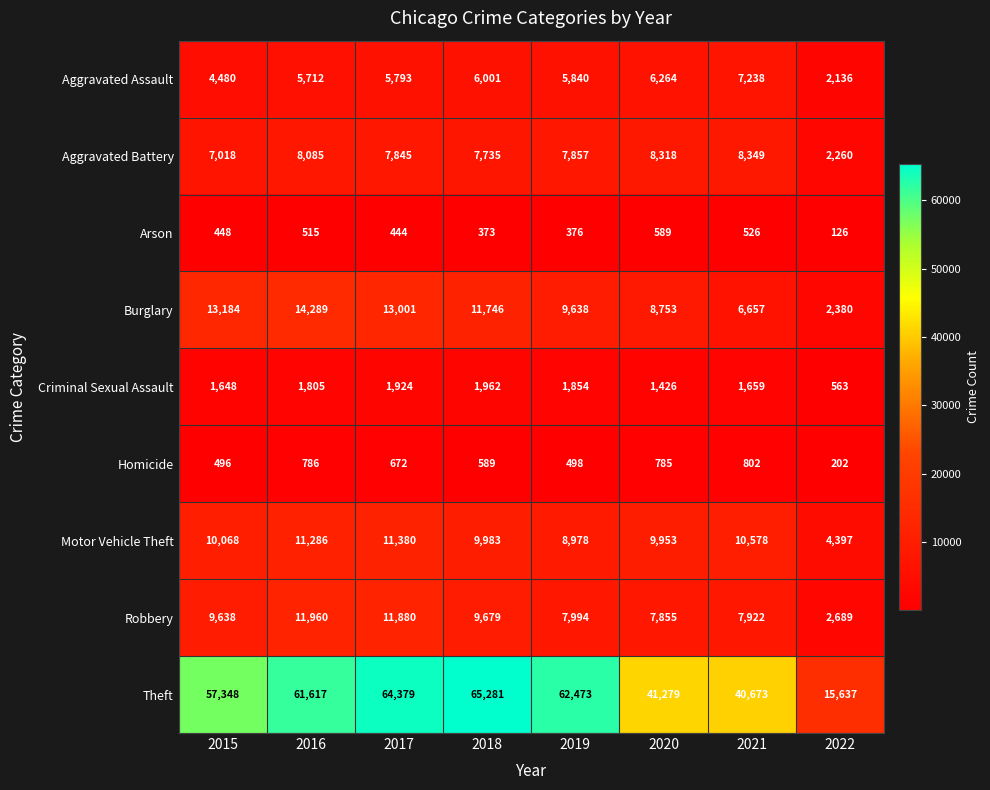

At which category does the chart reach its peak across all series?

2018